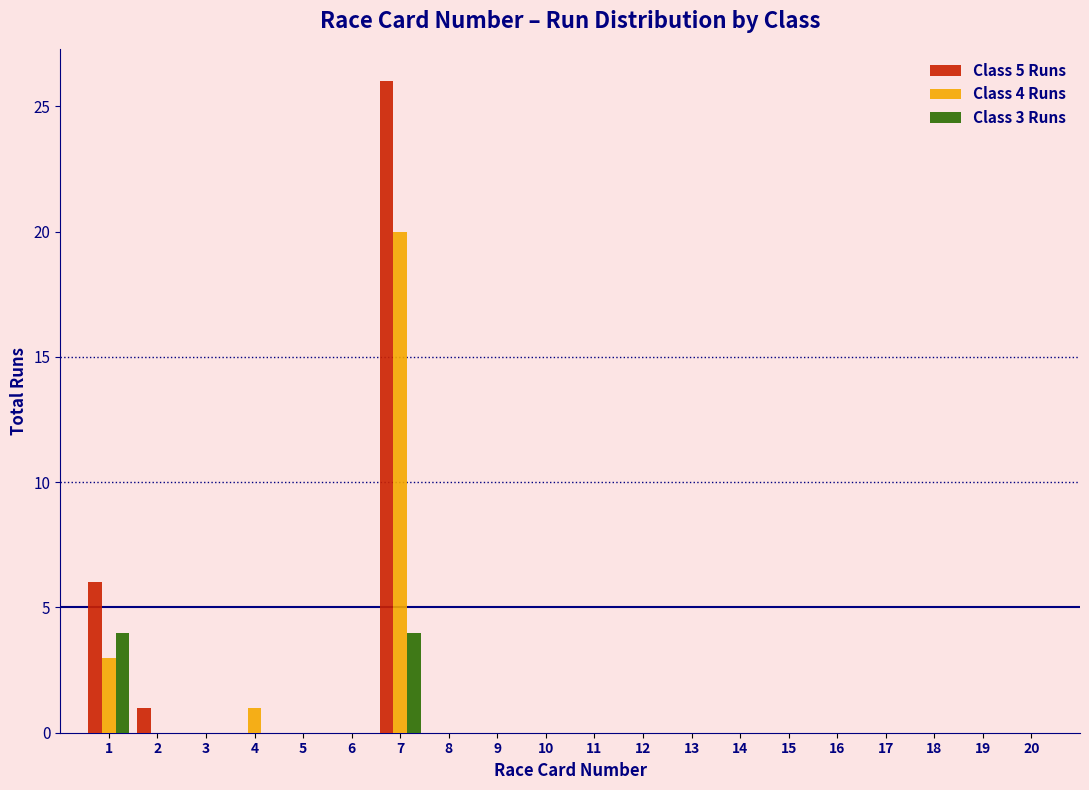

Which series changed the most between 1 and 6?

Class 5 Runs